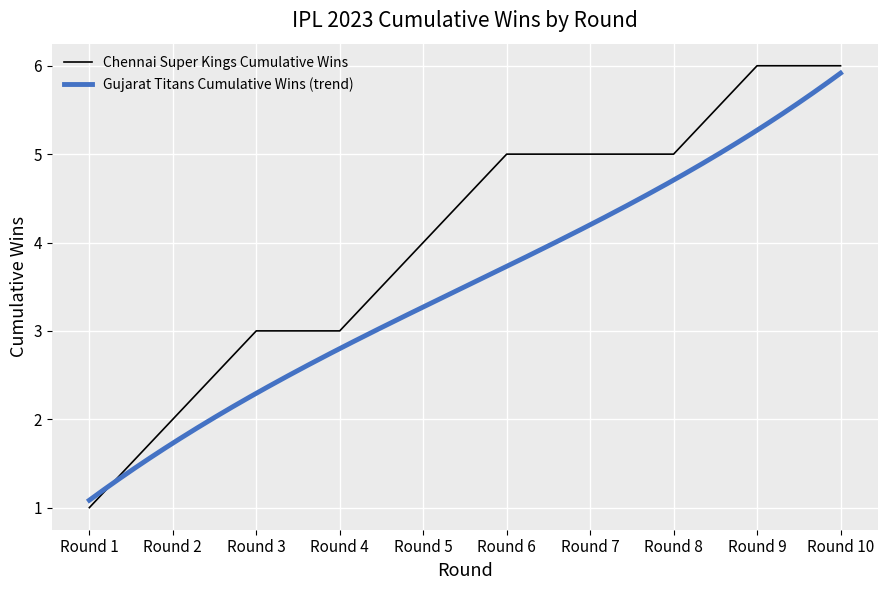

What is the smallest value displayed?

1